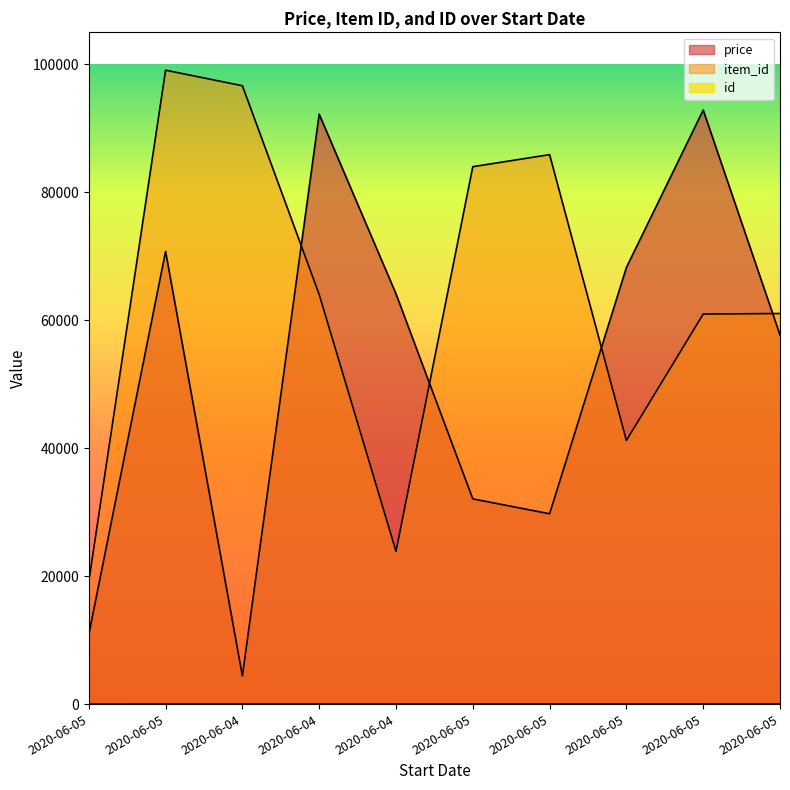

Rank the series by their average value, from highest to lowest.

item_id, price, id